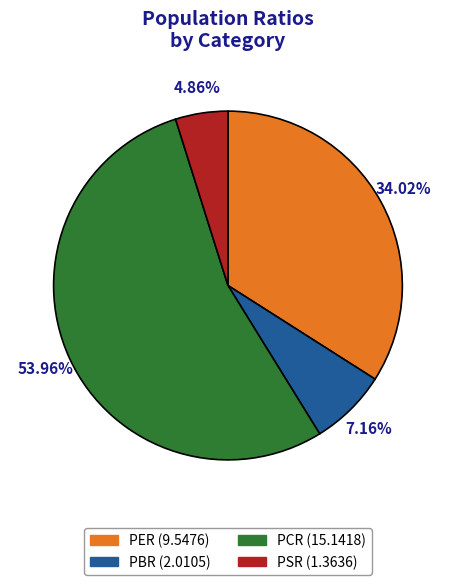

How many slices are in this pie chart?

4